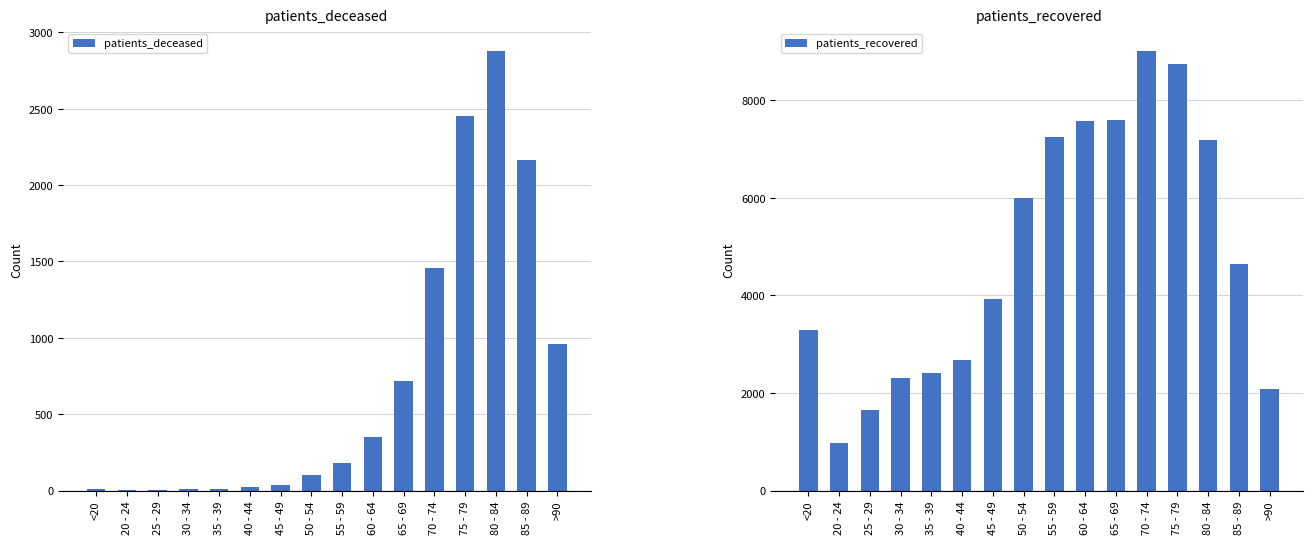

Is it true that patients_deceased equals 3 at 20 - 24?

True